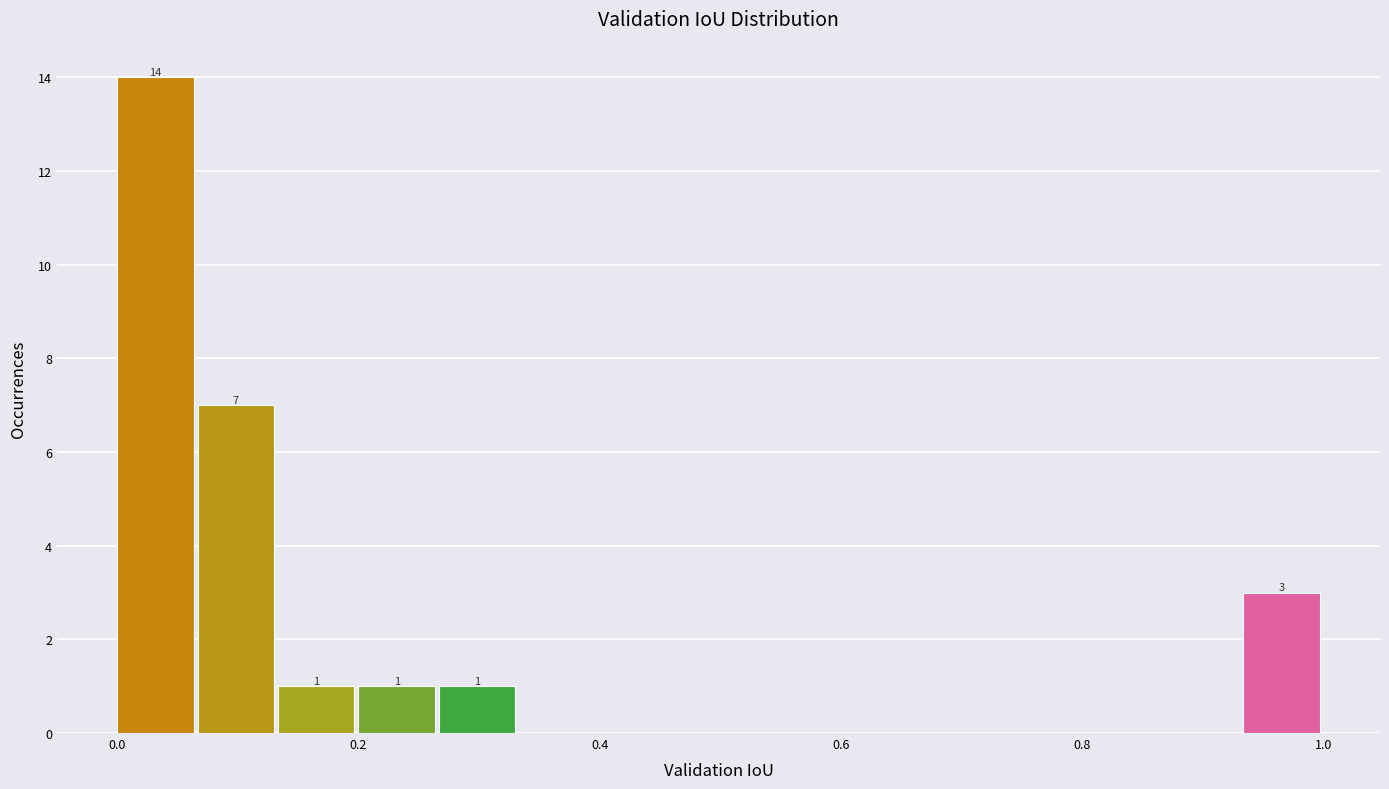

Around what value on the x-axis is the tallest bar? Give the approximate position of its centre, as read against the axis.

0.04